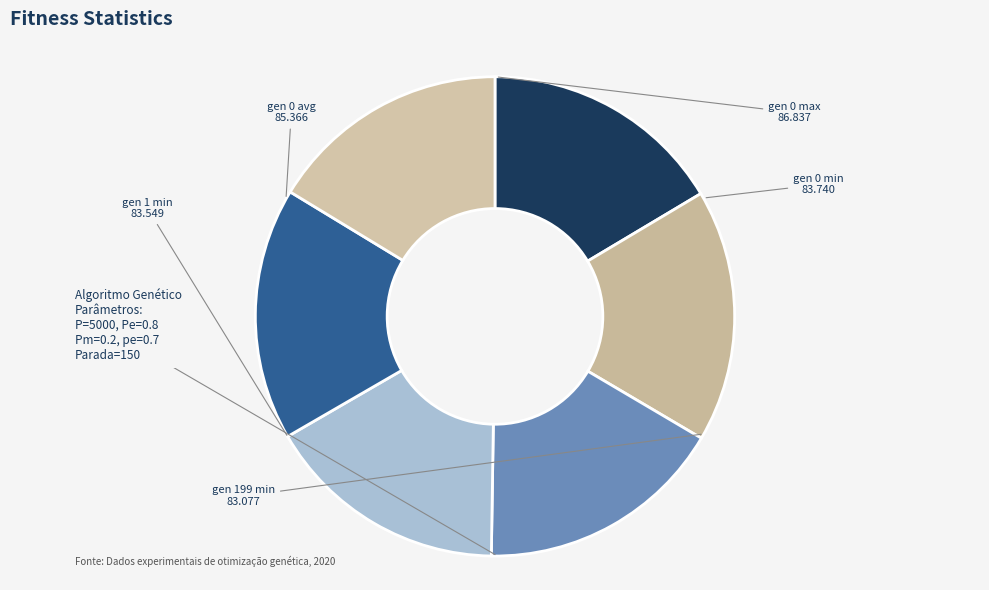

How many segments does this pie chart have?

6